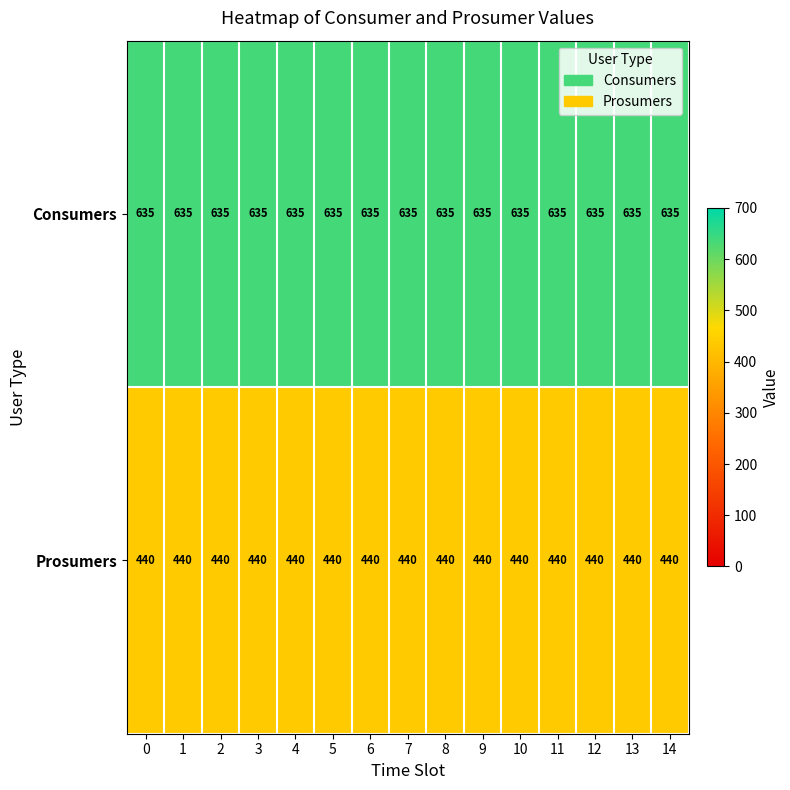

What is the difference between the highest and lowest values at 1?

195